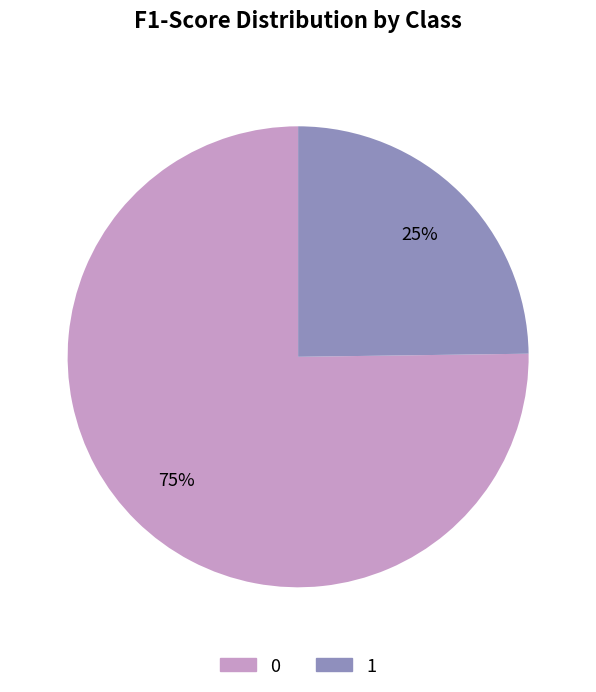

Which slice is the smallest?

1